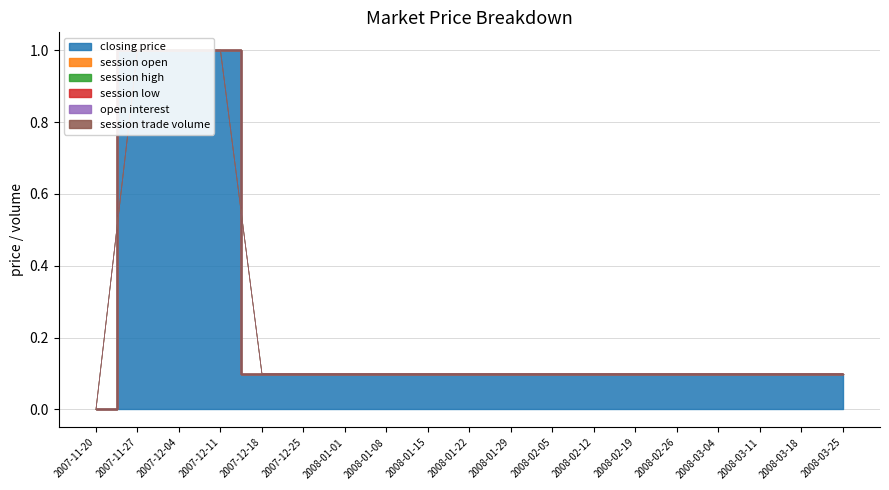

Which category has the highest value in the closing price series?

2007-11-27